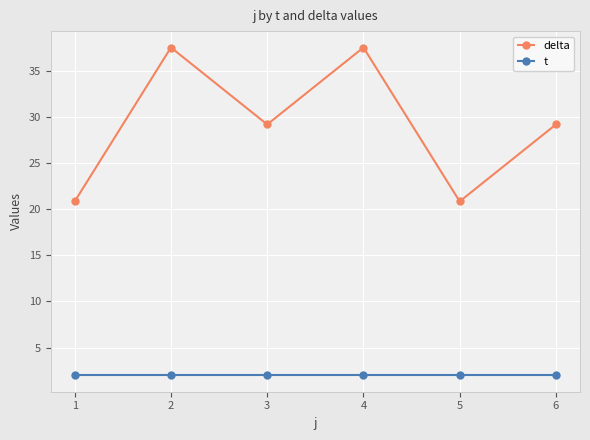

What is the highest value of the delta series?

37.5